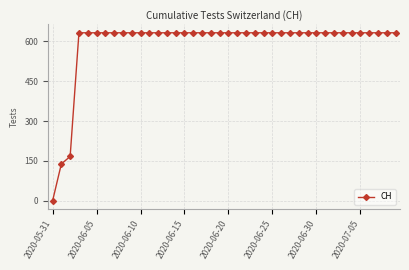

What is the sum of all values?

23653